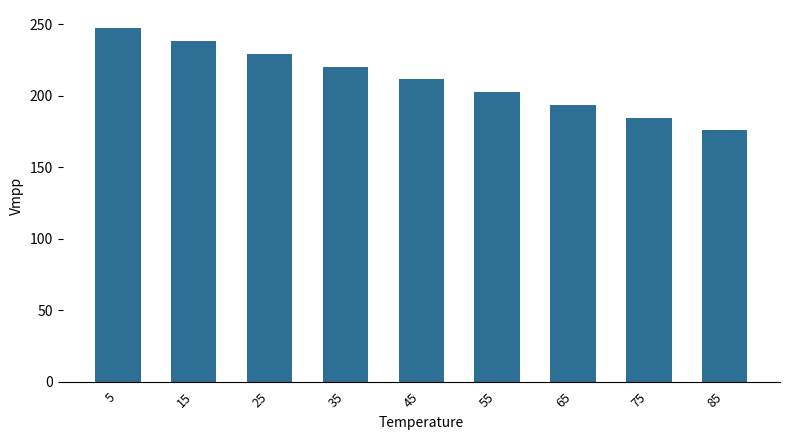

What is the approximate value at 55?

202.4